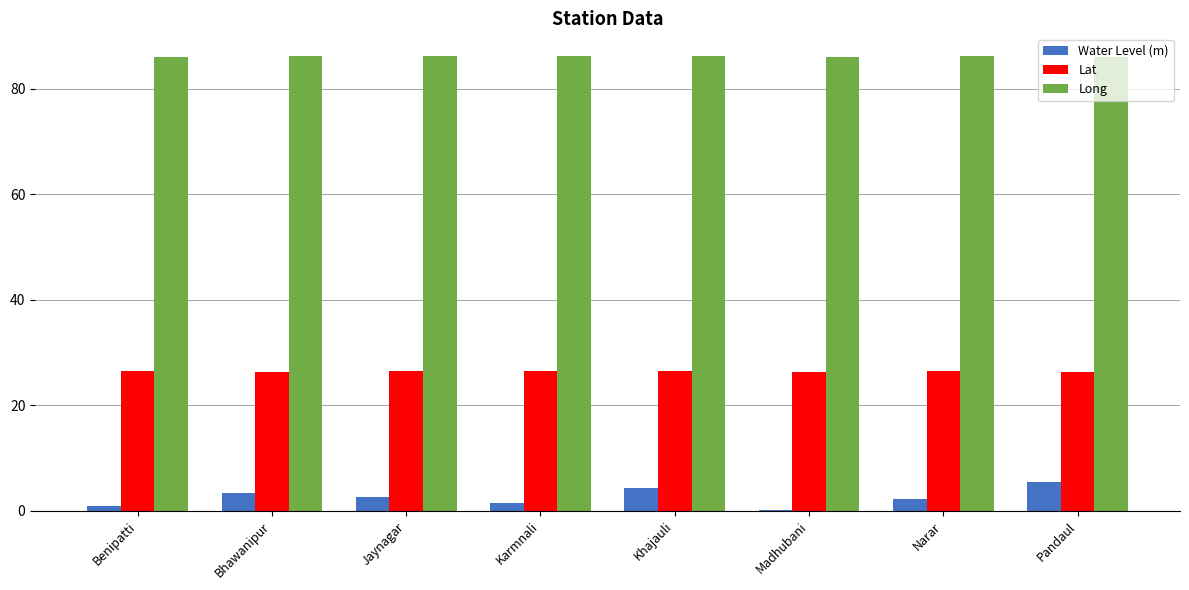

True or false: Long has a value of 29.5 at Benipatti.

False